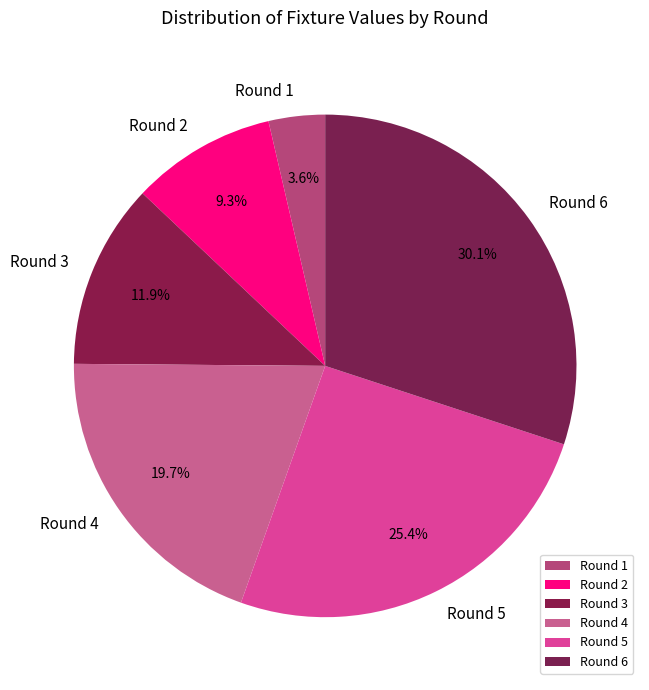

What is the smallest slice in the pie chart?

Round 1